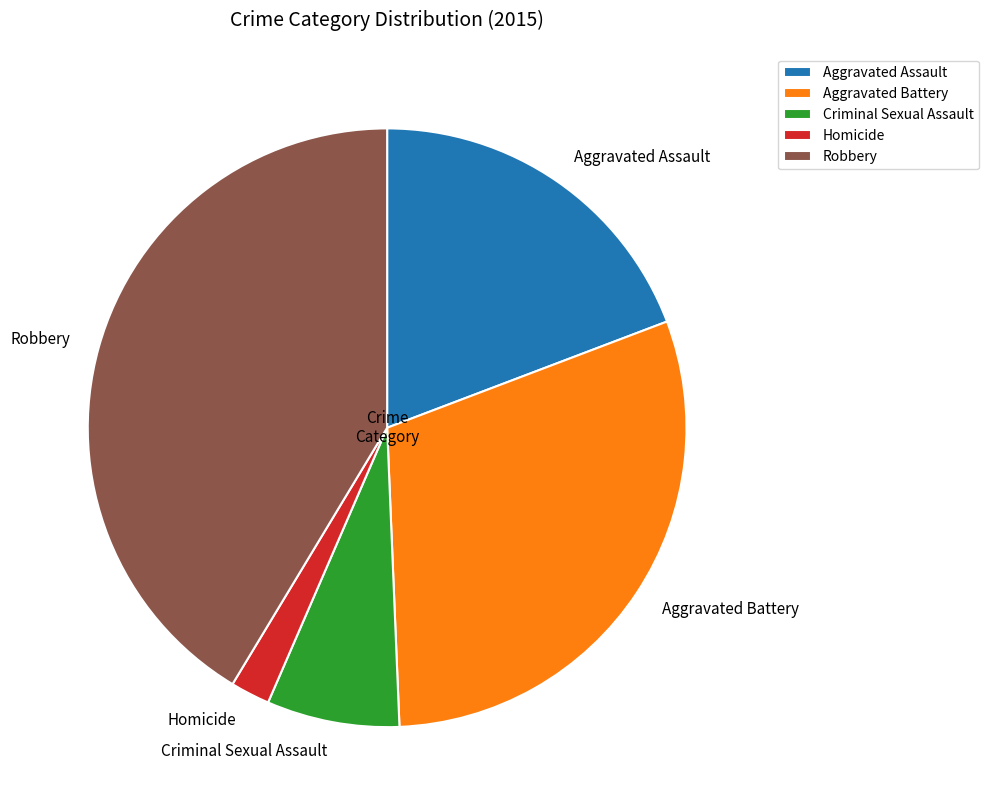

The Homicide slice represents 2% of the pie. True or false?

True